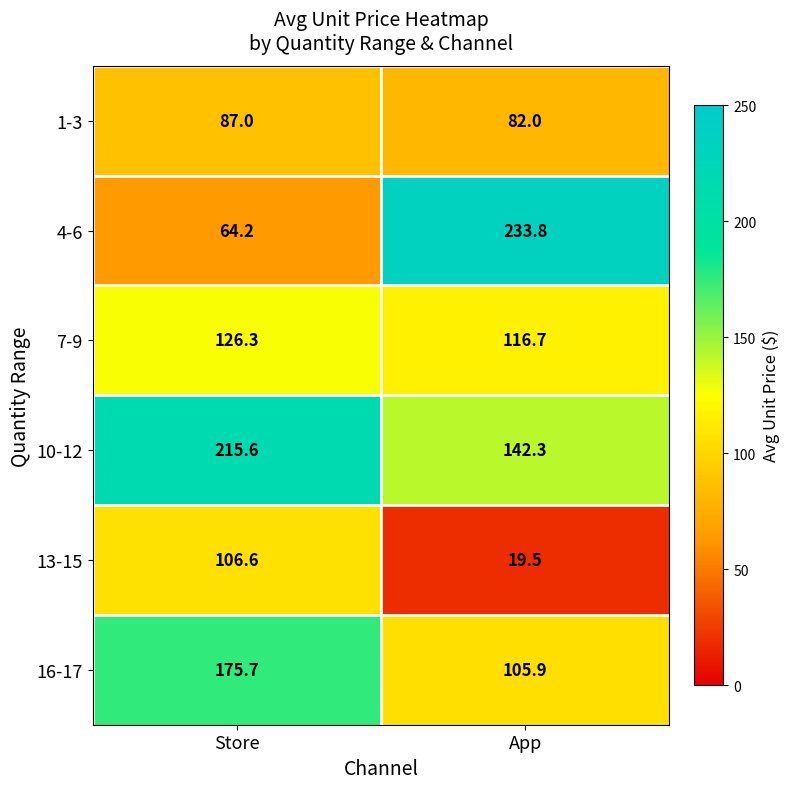

Which series has the largest range (max minus min)?

4-6